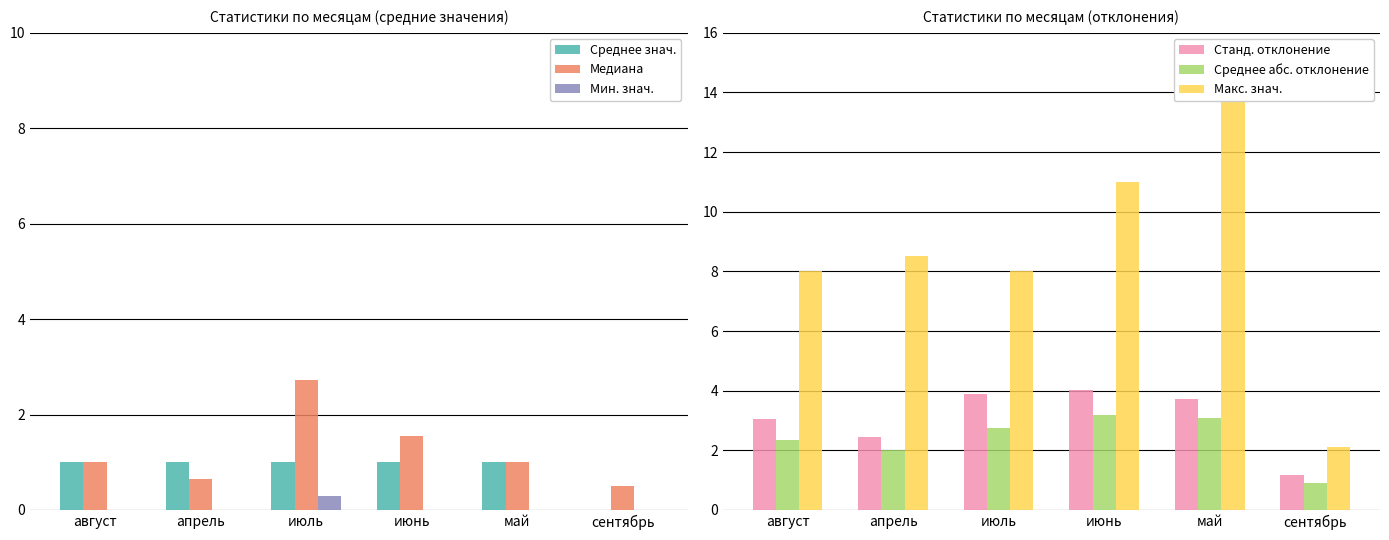

At which category is the sum across all series the highest?

май